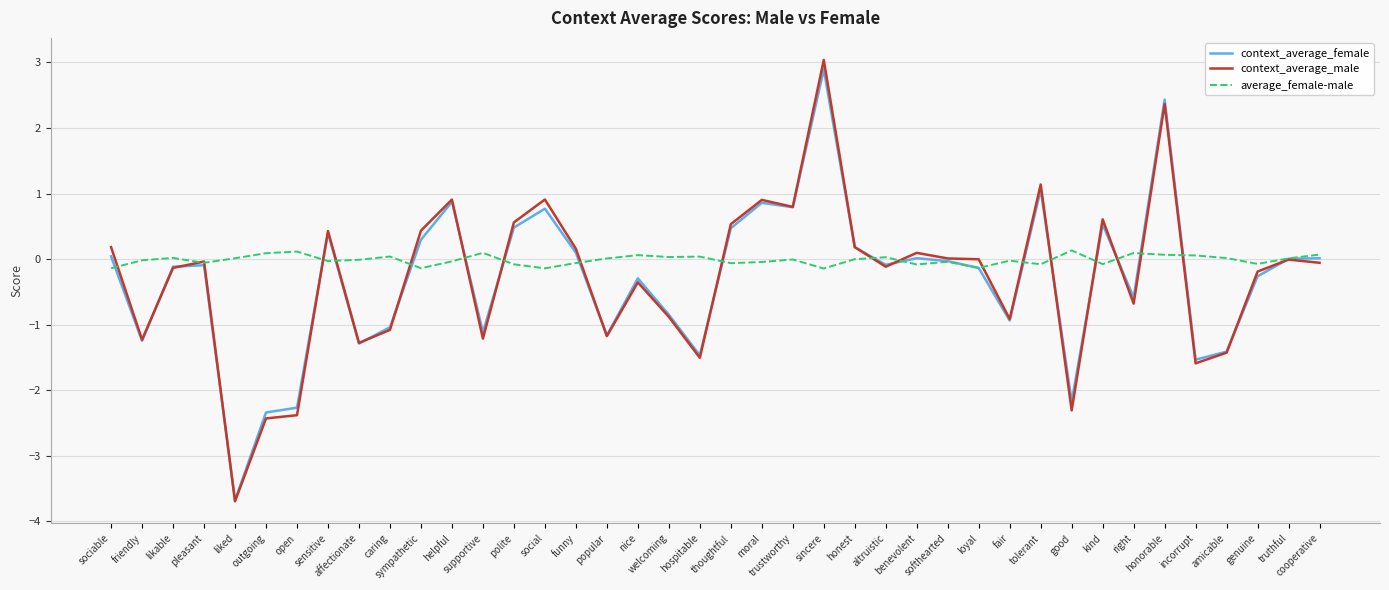

How many series are shown in this chart?

3